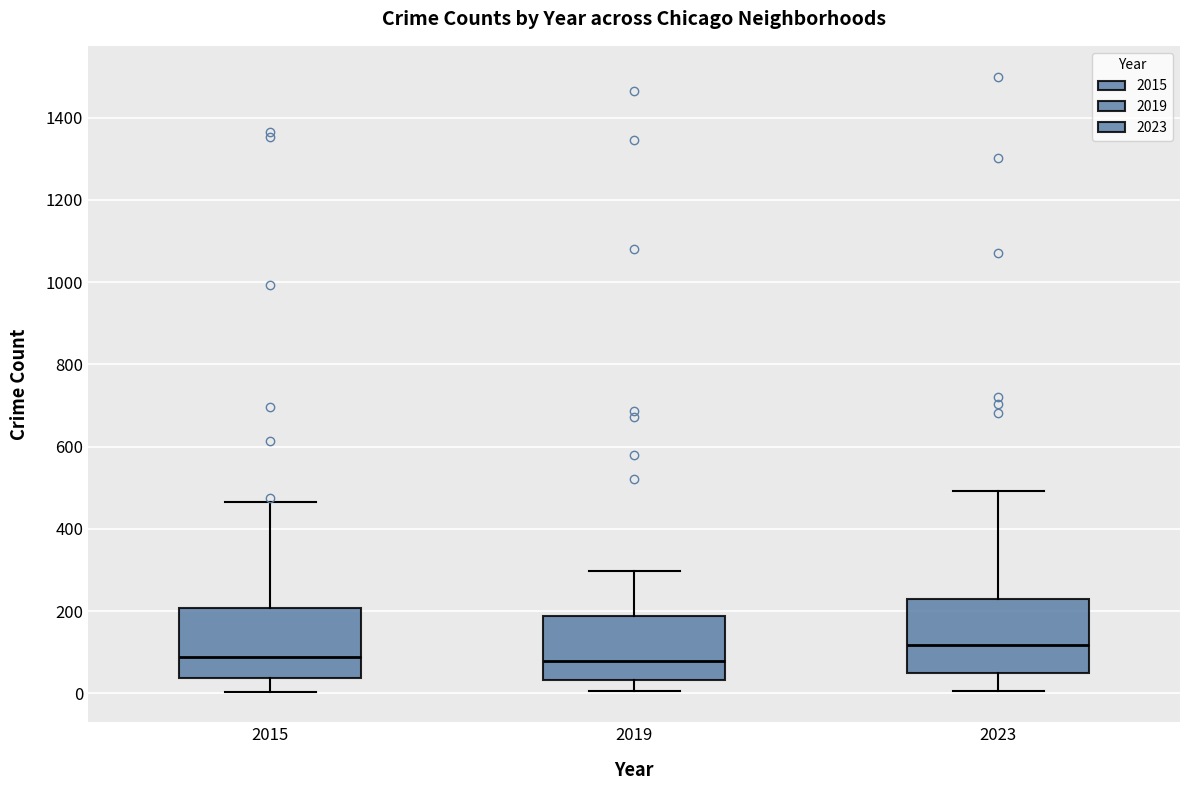

Reading left to right, transcribe this box plot: for each box, give where its median line is, the range the box spans, and where its two whiskers end, as read against the y-axis. The values are not printed on the chart, so give them approximately, as read against the axis.

2015: median 80, box 40 to 200, whiskers 0 to 460
2019: median 80, box 40 to 180, whiskers 0 to 300
2023: median 120, box 60 to 220, whiskers 0 to 500